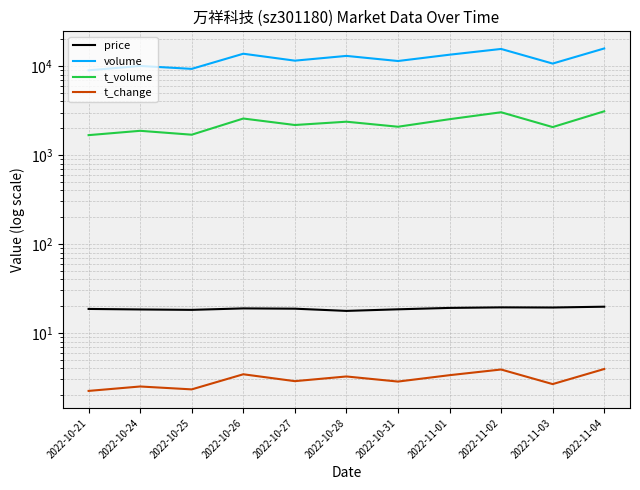

List the series in order of their peak value, lowest first.

t_change, price, t_volume, volume